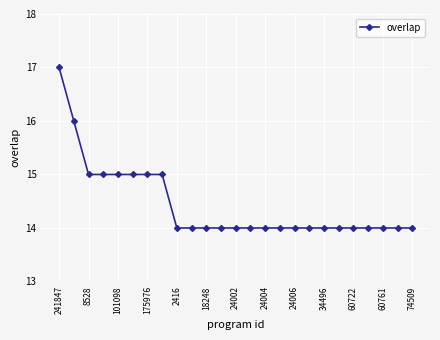

What is the value of the 5th point from the left?

15